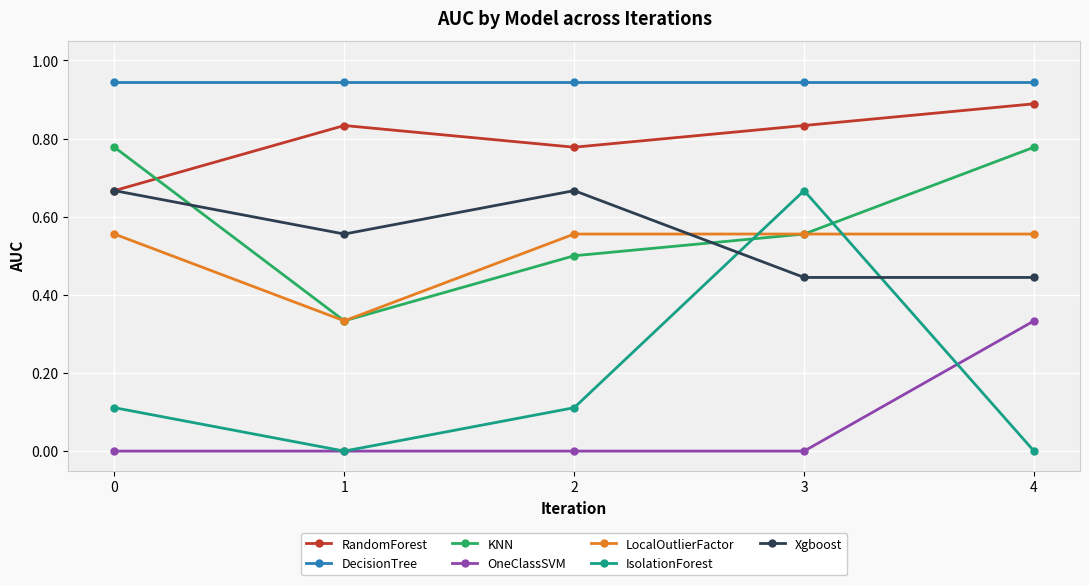

Does the chart have visible grid lines?

Yes